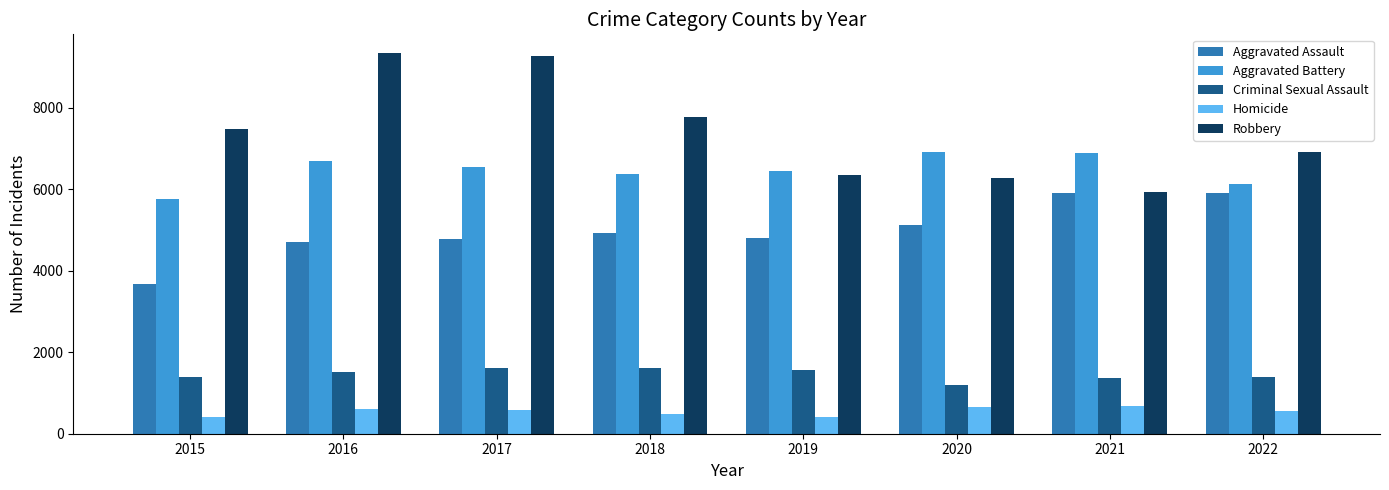

Rank the series by their maximum value, from highest to lowest.

Robbery, Aggravated Battery, Aggravated Assault, Criminal Sexual Assault, Homicide